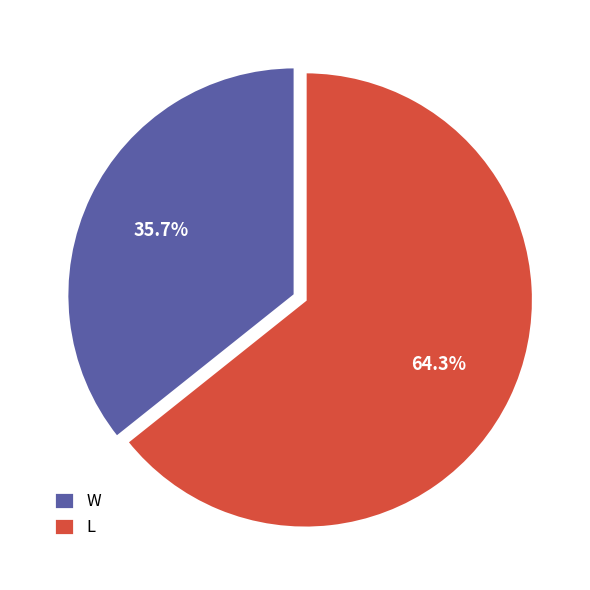

Which slice is the smallest?

W